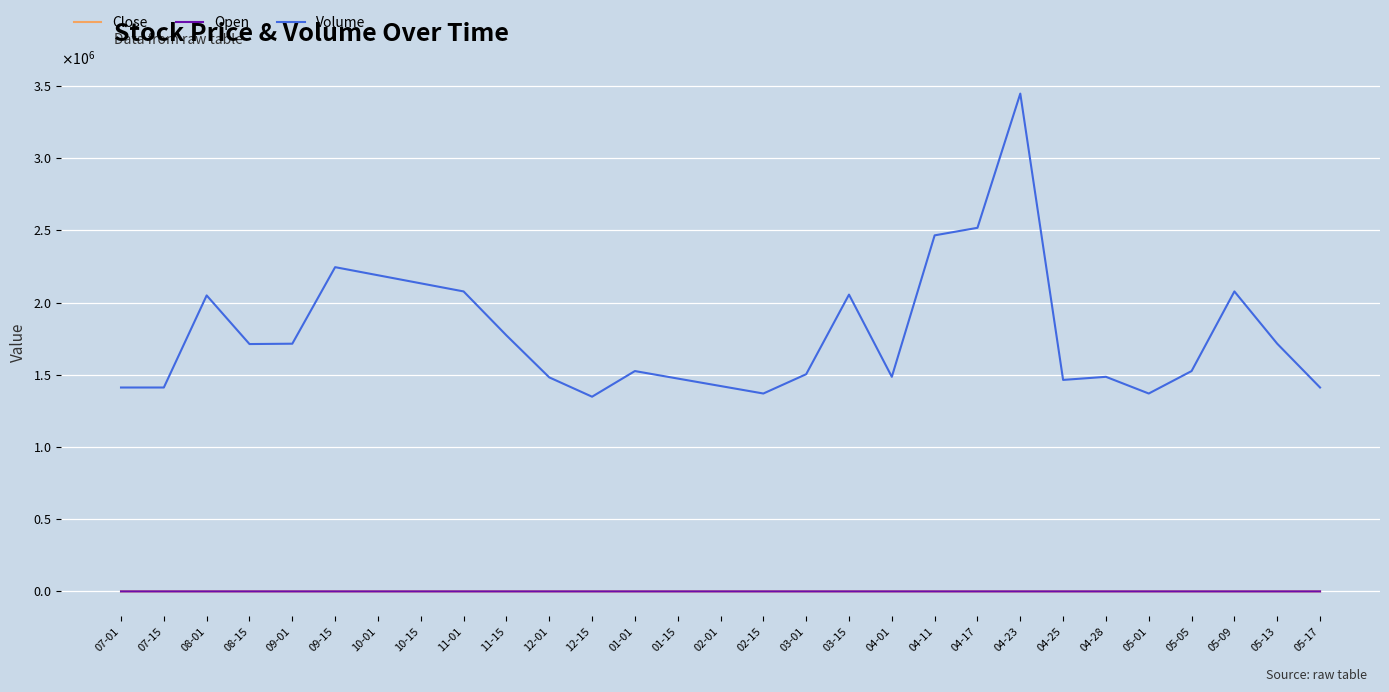

What is the average value of the Volume series?

1788534.5